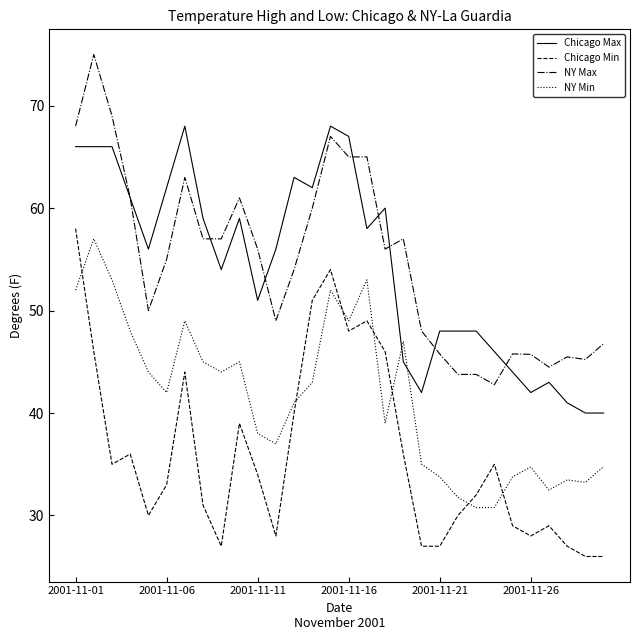

How many times do NY Min and Chicago Max cross each other?

2